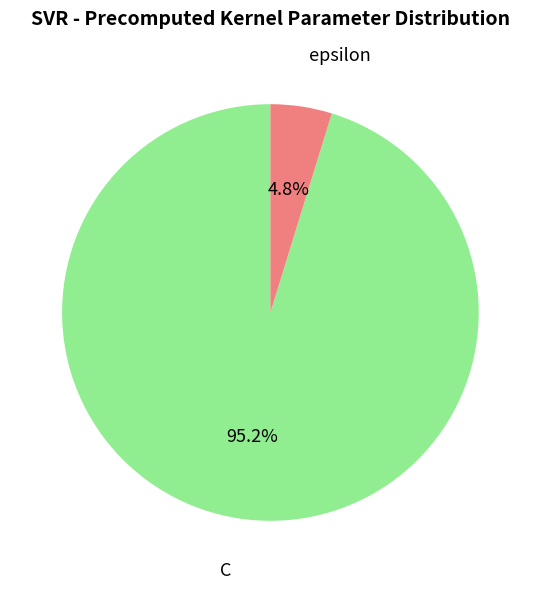

What is the total percentage of C and epsilon?

100.0%